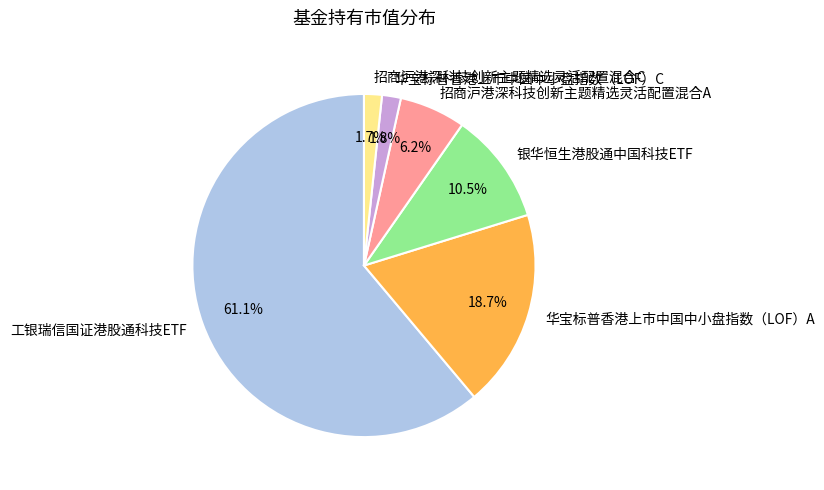

Which category accounts for the majority?

工银瑞信国证港股通科技ETF